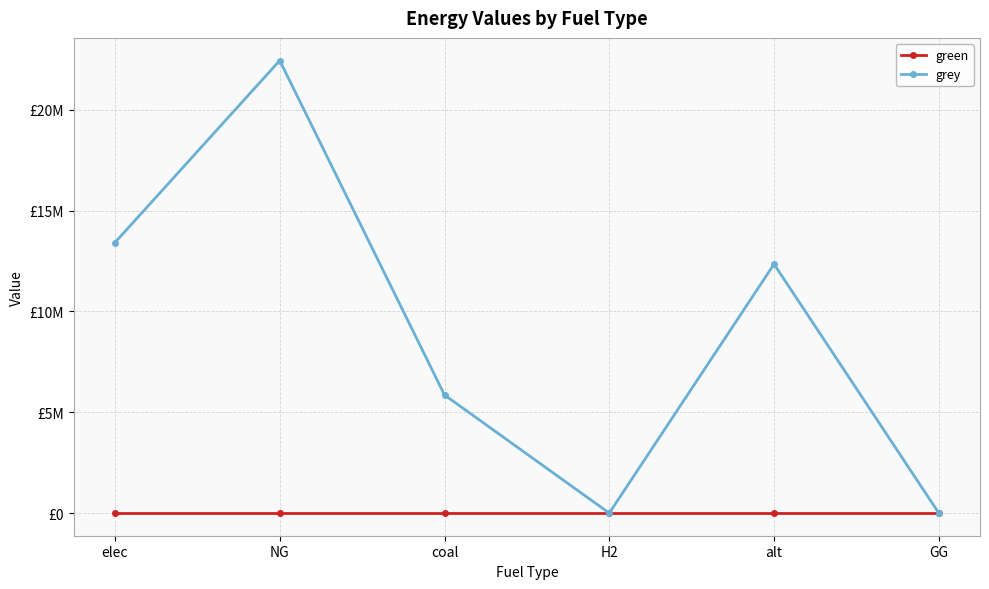

Which series has the largest total across all categories?

grey